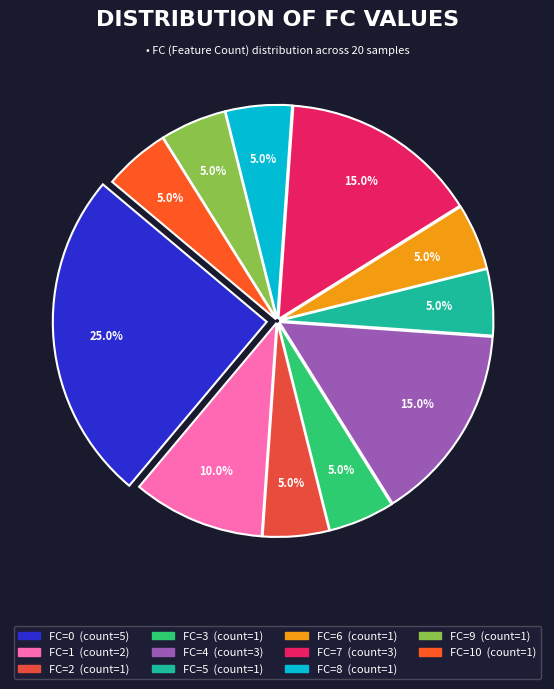

How many slices are in this pie chart?

11